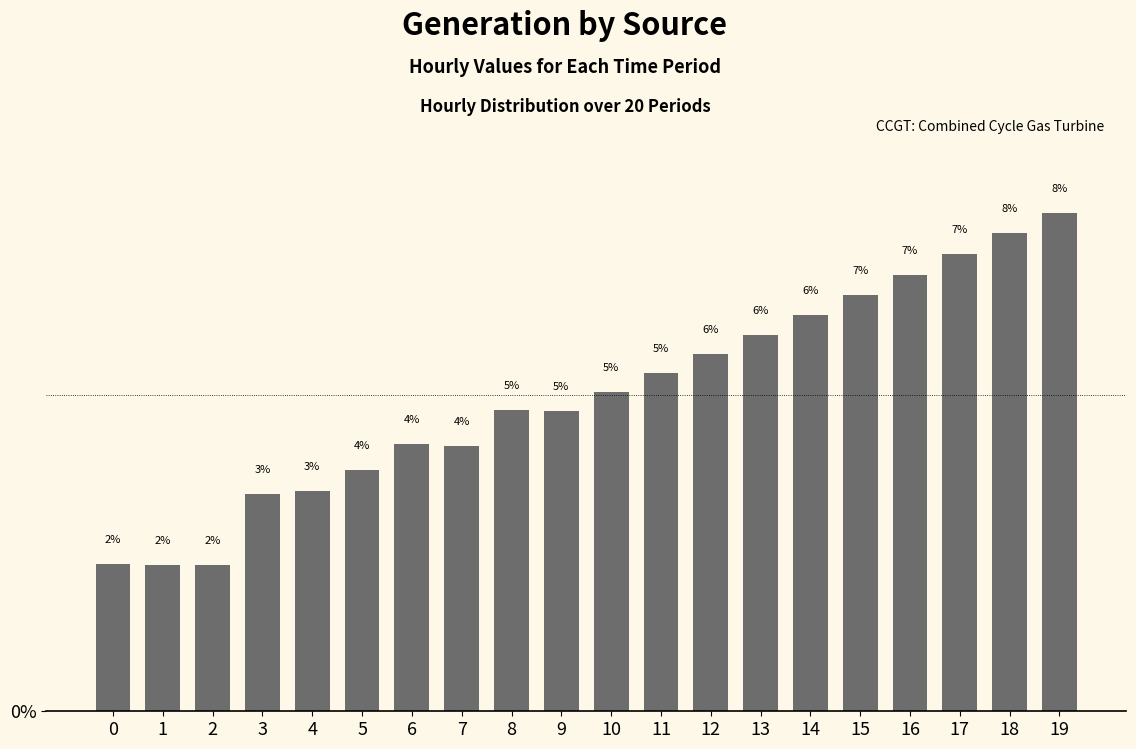

Does the chart contain any negative values?

No